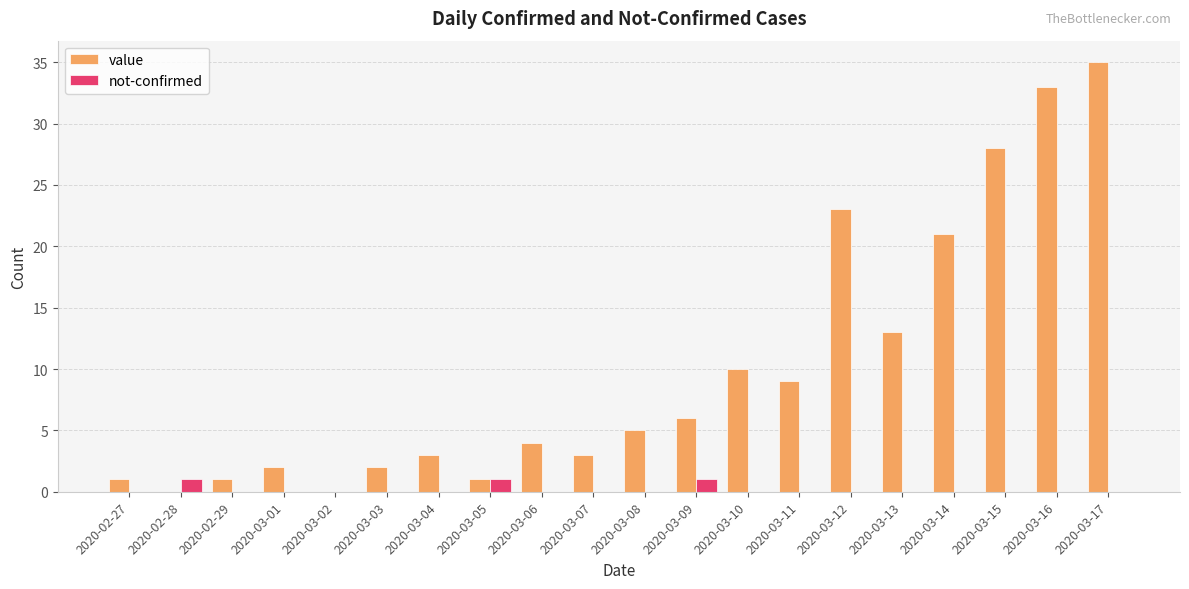

Is it true that value equals 31 at 2020-03-14?

False